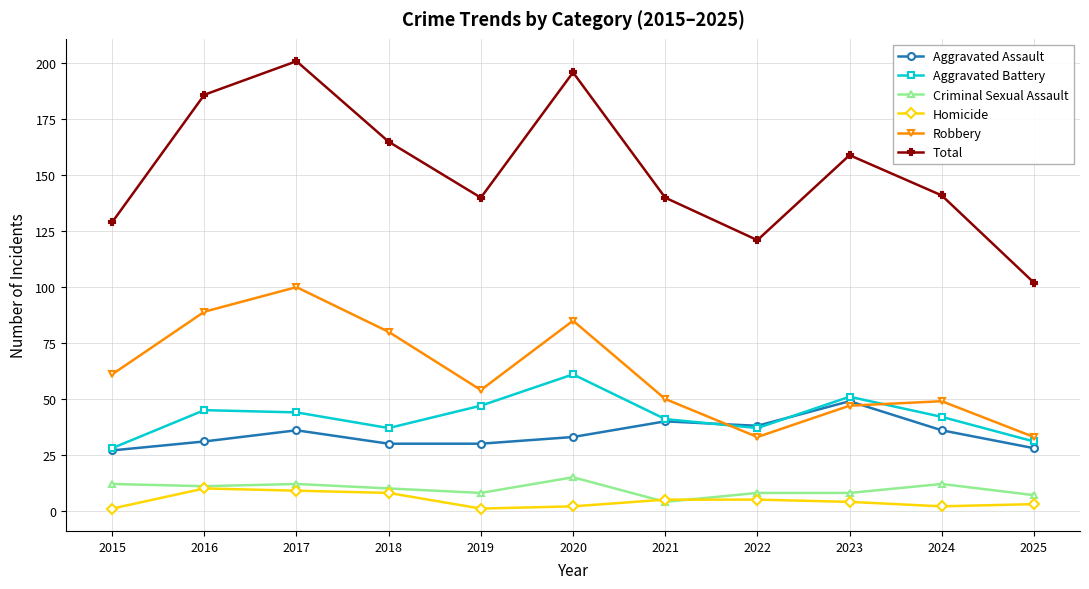

What is the difference between the maximum and second lowest values in the Robbery series?

67